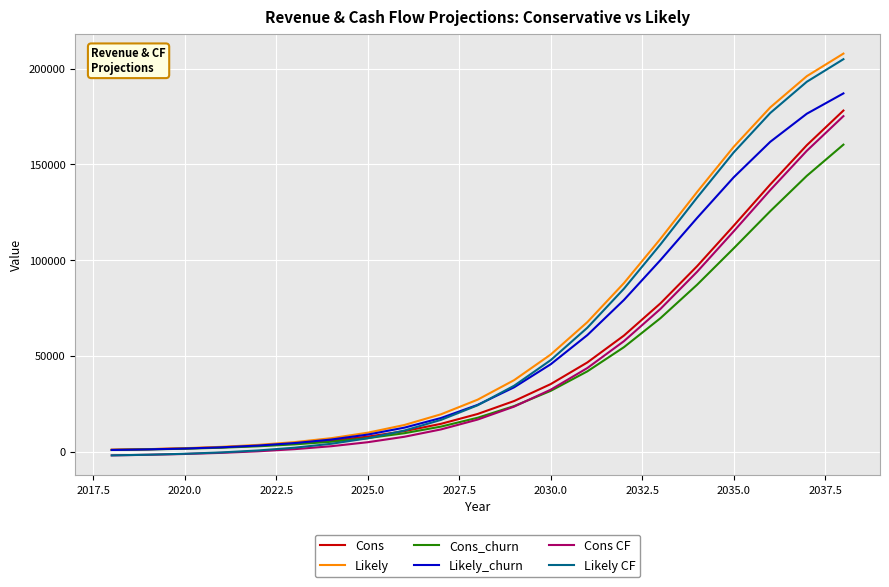

What is the maximum value shown in the chart?

207916.8